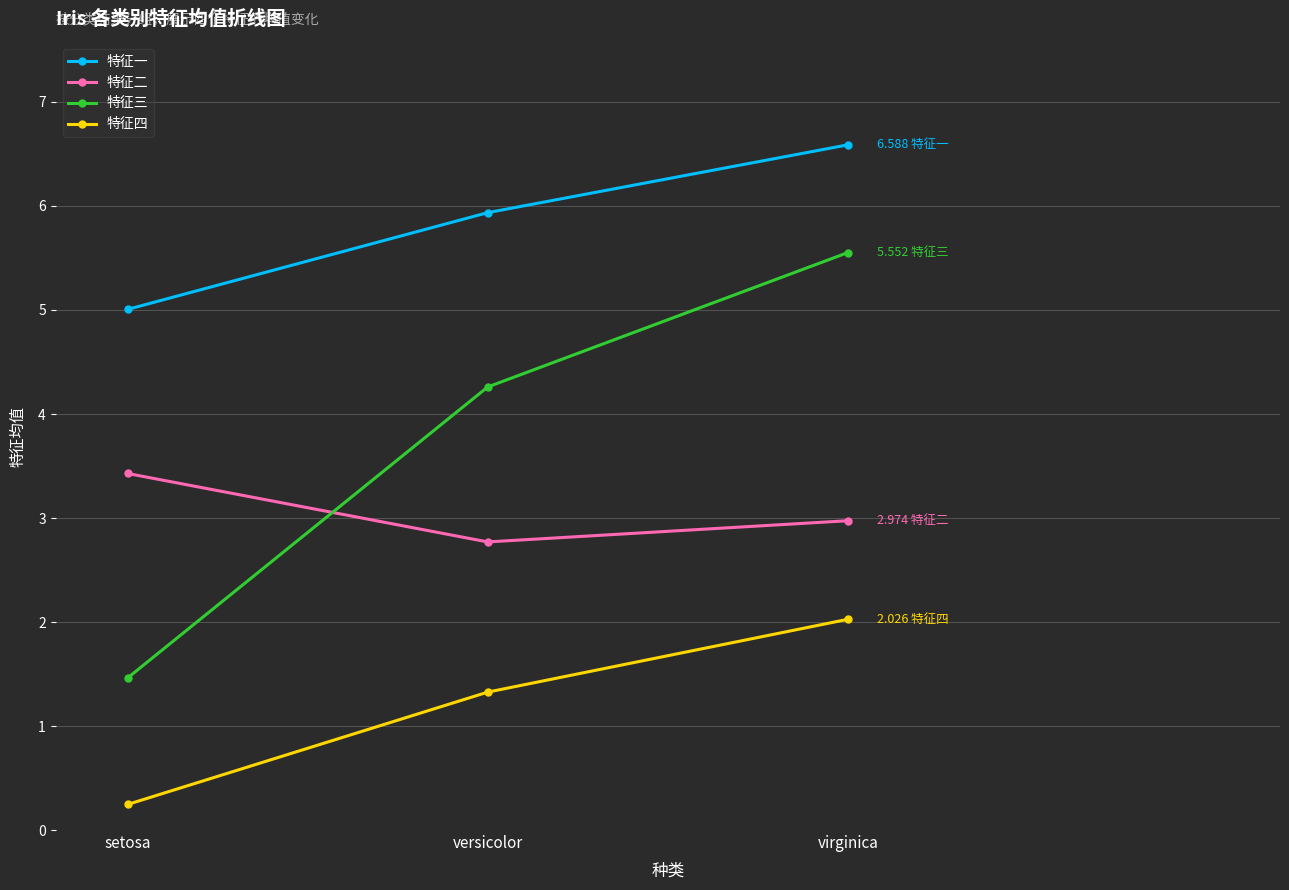

What is the sum of all 特征三 values?

11.3